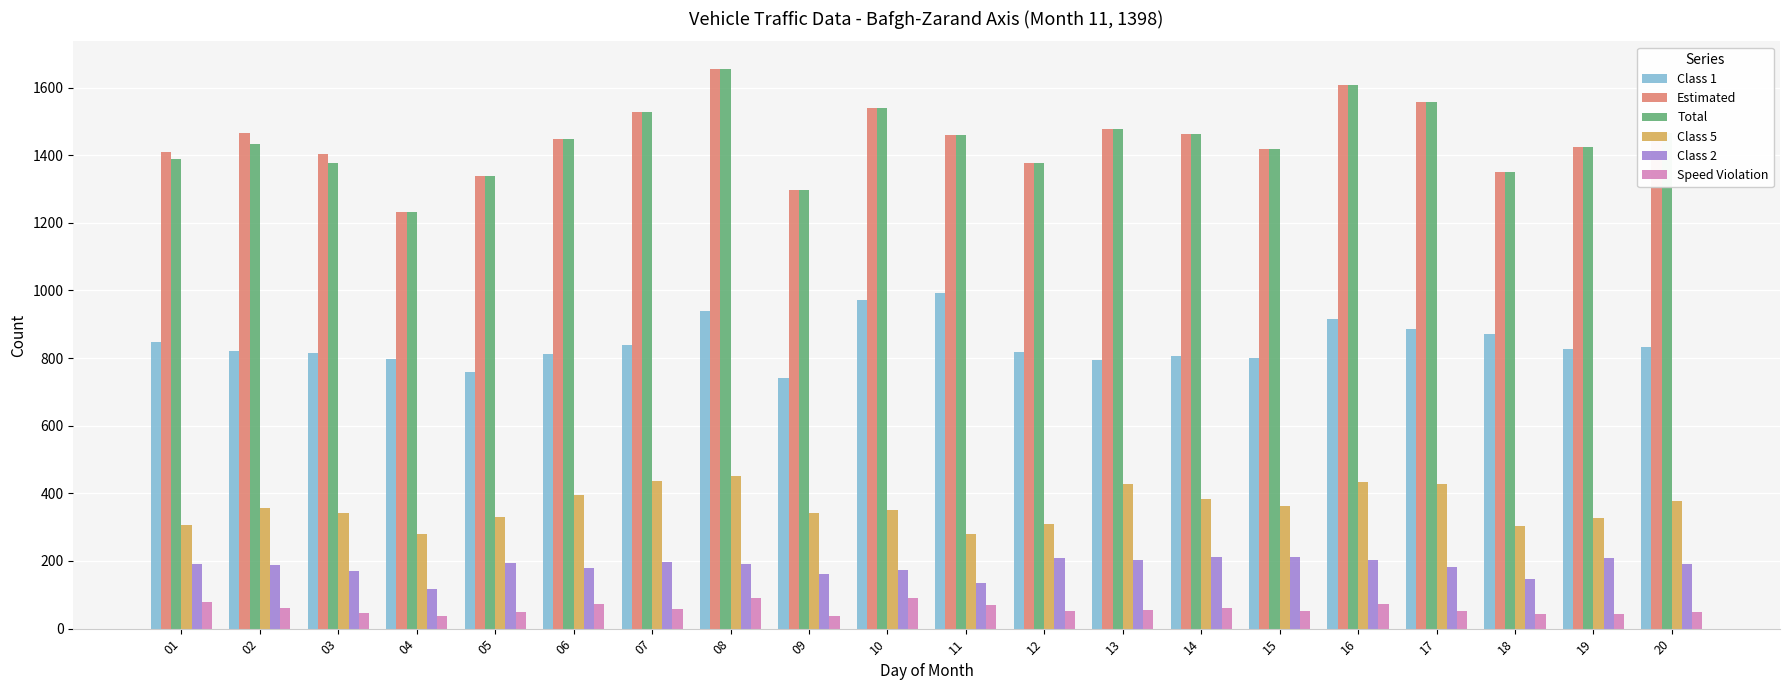

Is the value of Estimated at 08 greater than the value of Speed Violation at 05?

Yes